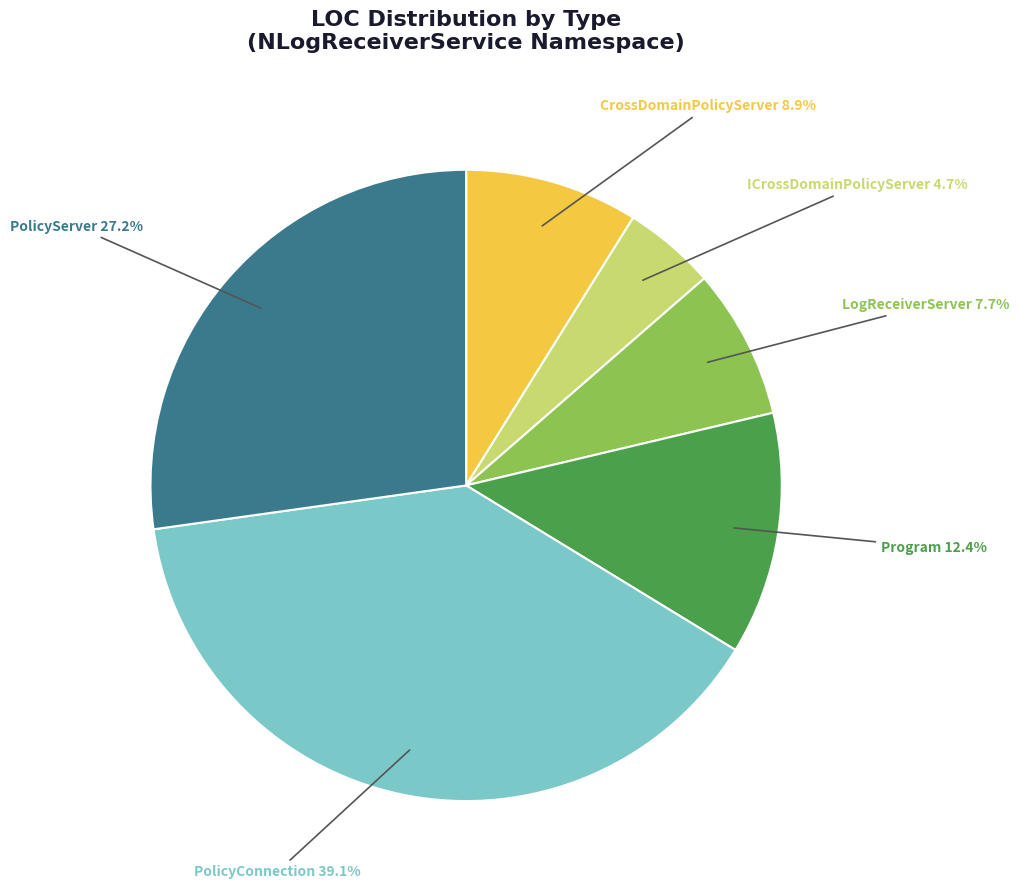

Is there any slice that represents more than half of the pie?

No